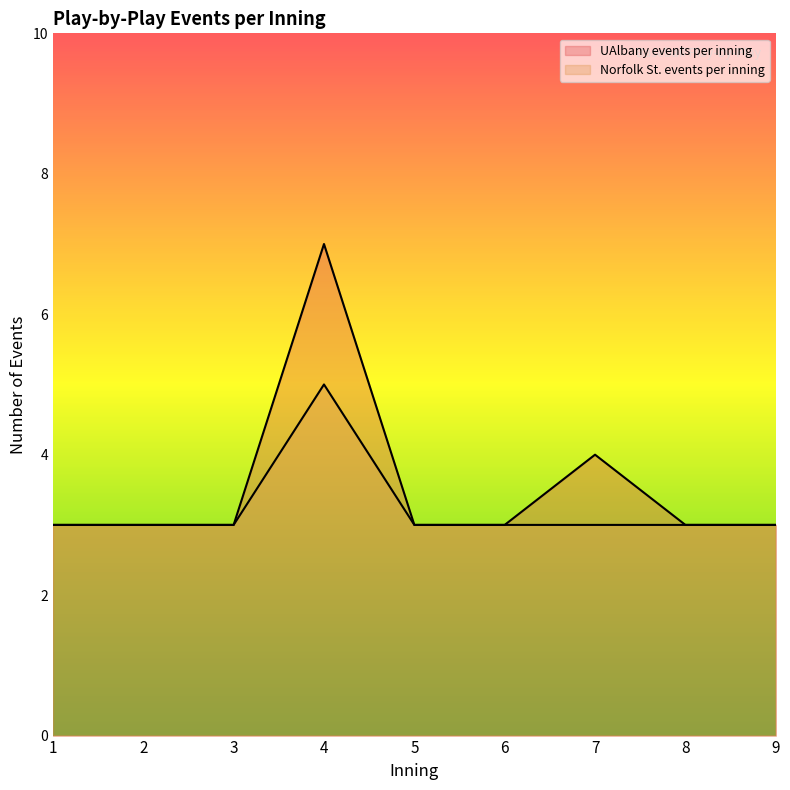

What is the value of the Norfolk St. events per inning point at the 8th from the left?

3